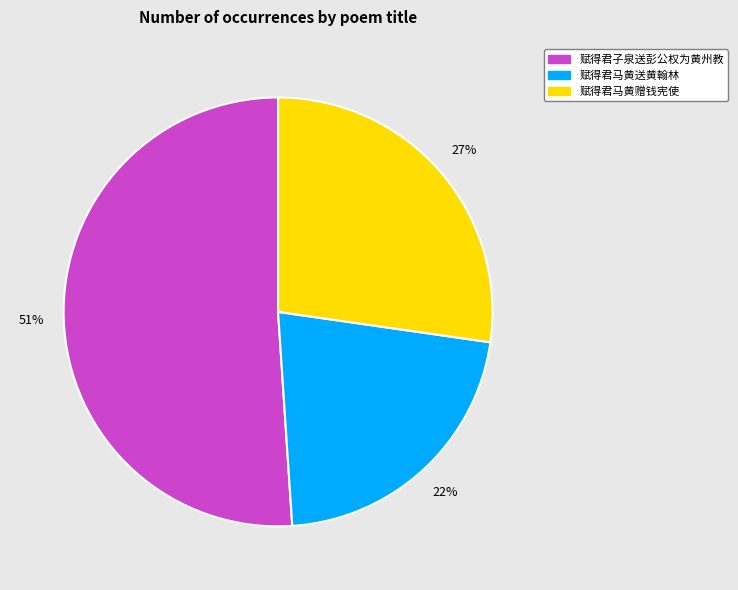

The 赋得君子泉送彭公权为黄州教 slice represents 56% of the pie. True or false?

False